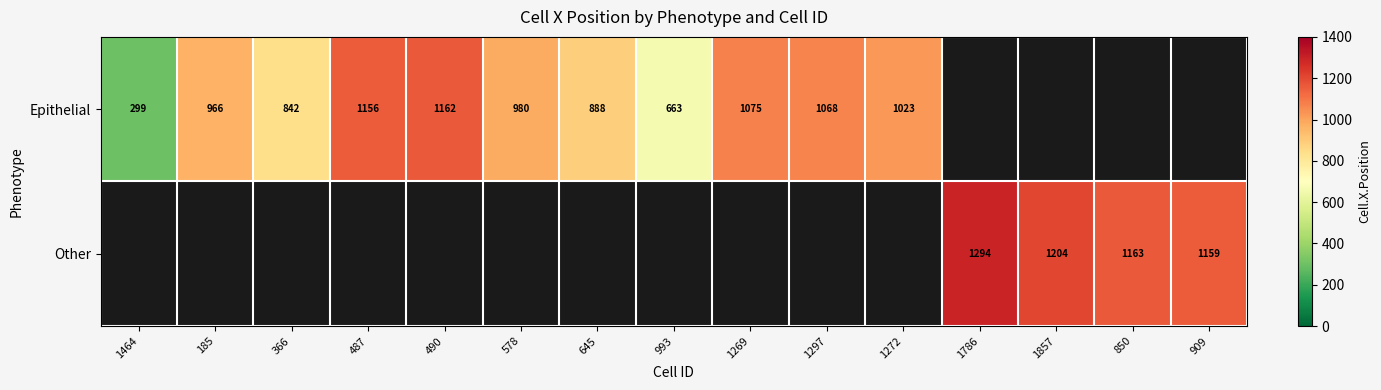

True or false: Epithelial has a value of 1151 at 993.

False